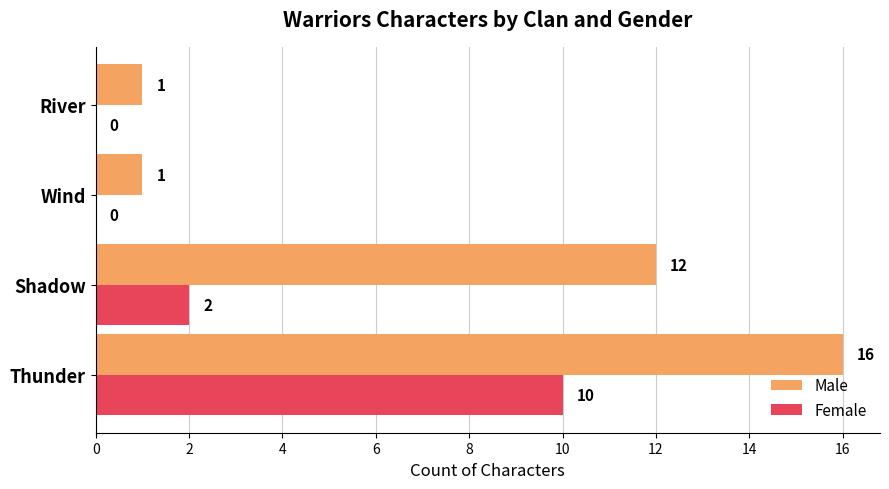

The Female series shows -5 at Wind. True or false?

False